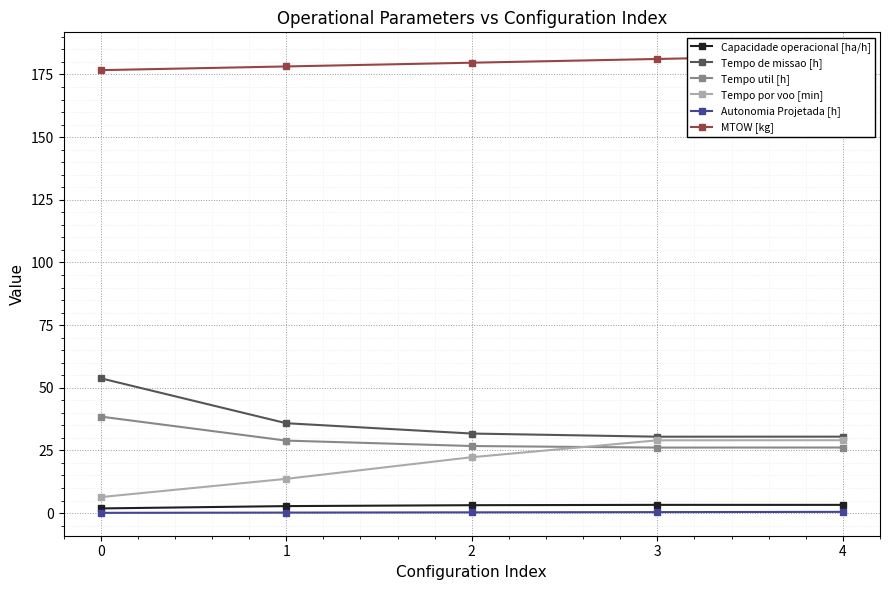

What are all the series names shown in the legend?

Capacidade operacional [ha/h], Tempo de missao [h], Tempo util [h], Tempo por voo [min], Autonomia Projetada [h], MTOW [kg]